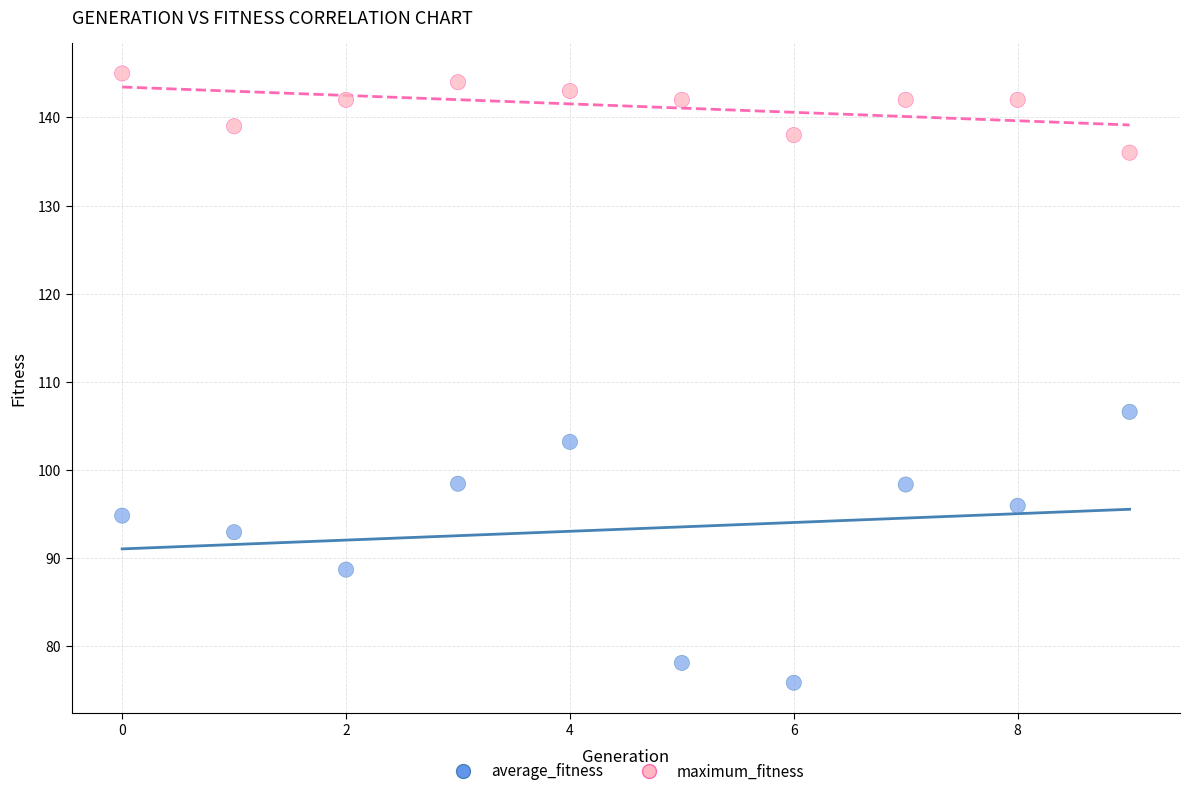

In the maximum_fitness series, what Y value is closest to 140?

139.0